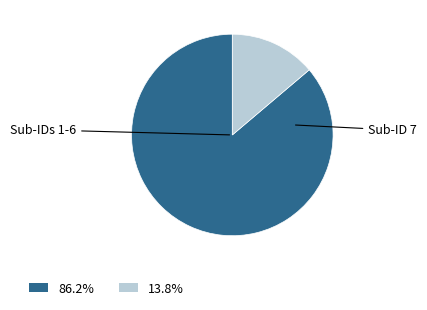

Is there any slice that represents more than half of the pie?

Yes